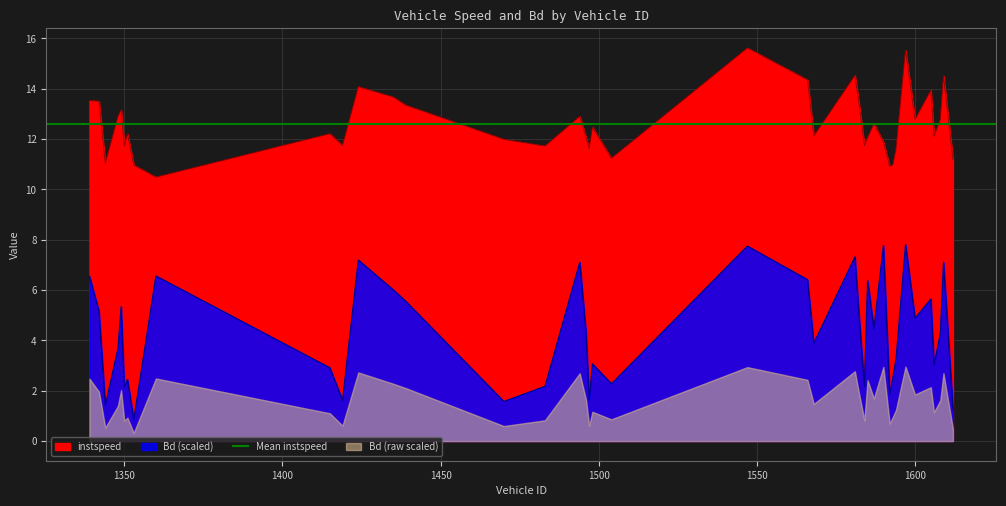

Where is Bd nearest to the value 4?

1568.0